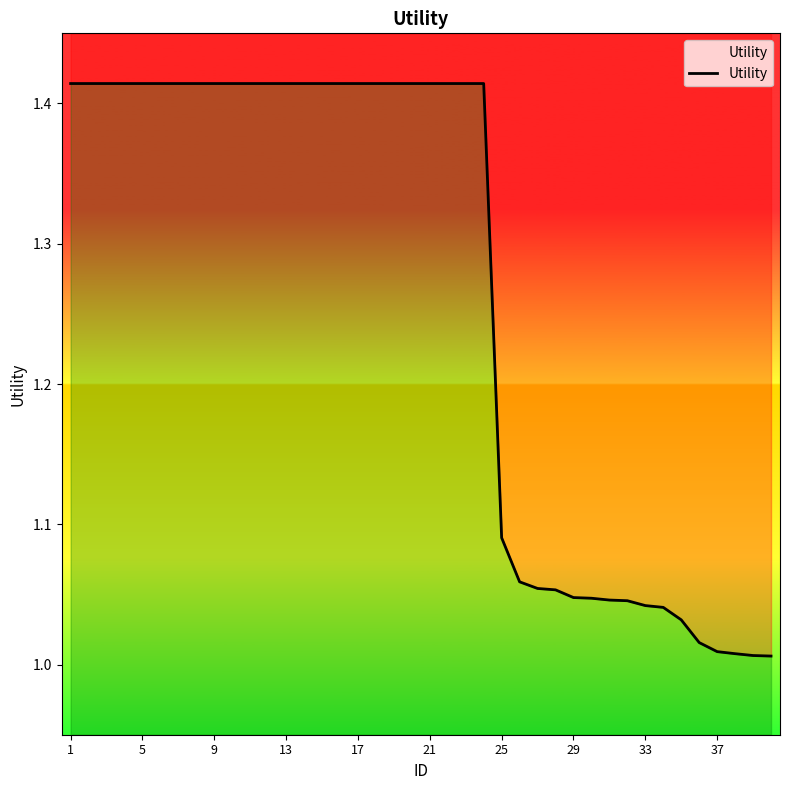

True or false: there are more than 0 points higher than both neighbors.

False